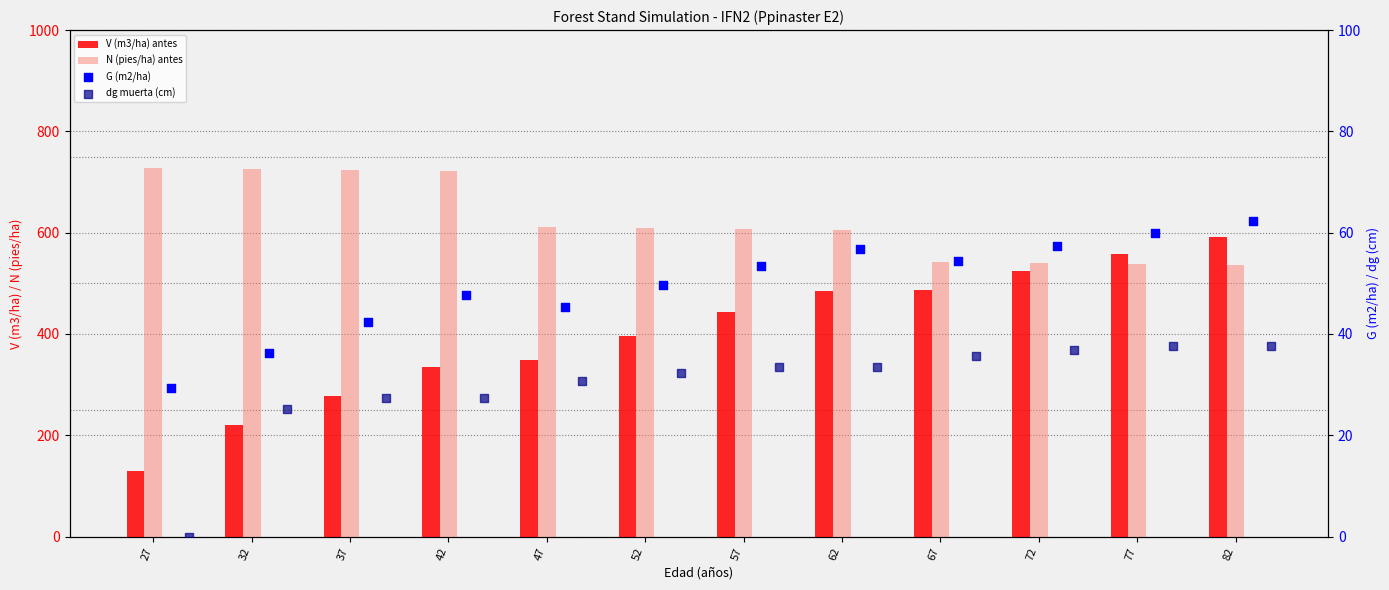

Which series contains the highest Y value?

N (pies/ha) antes